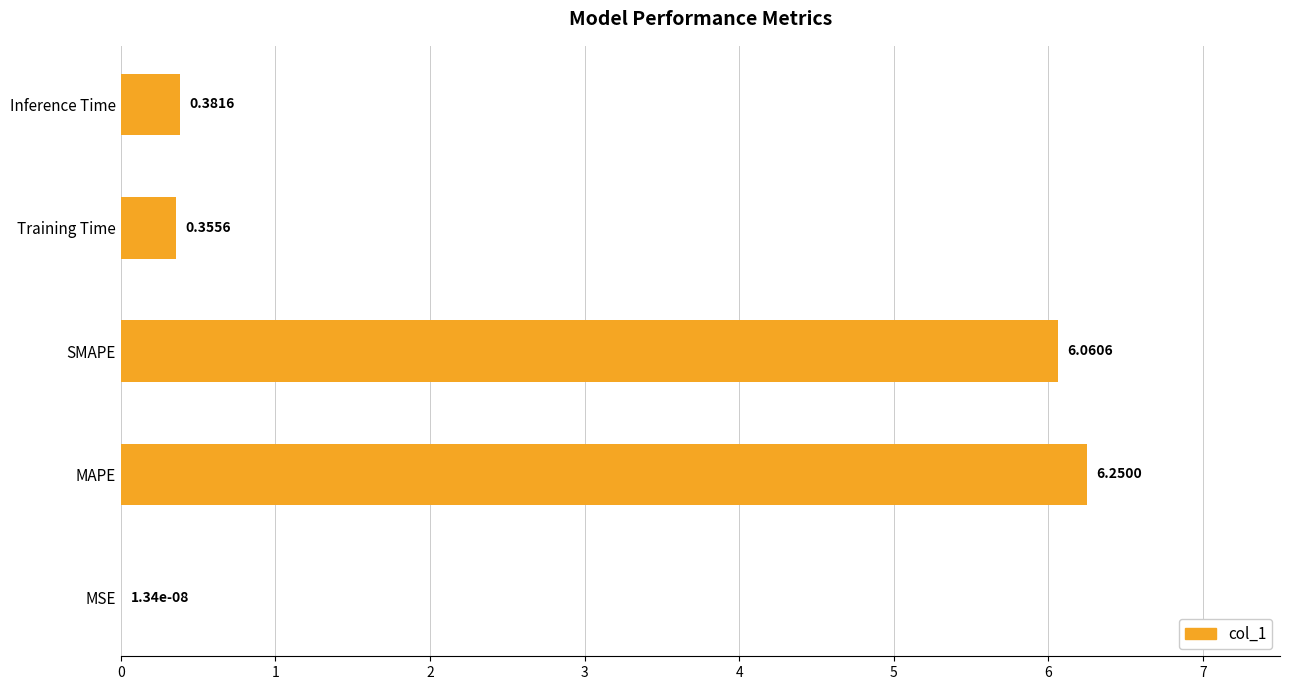

What is the change in value from MSE to Training Time?

+0.4